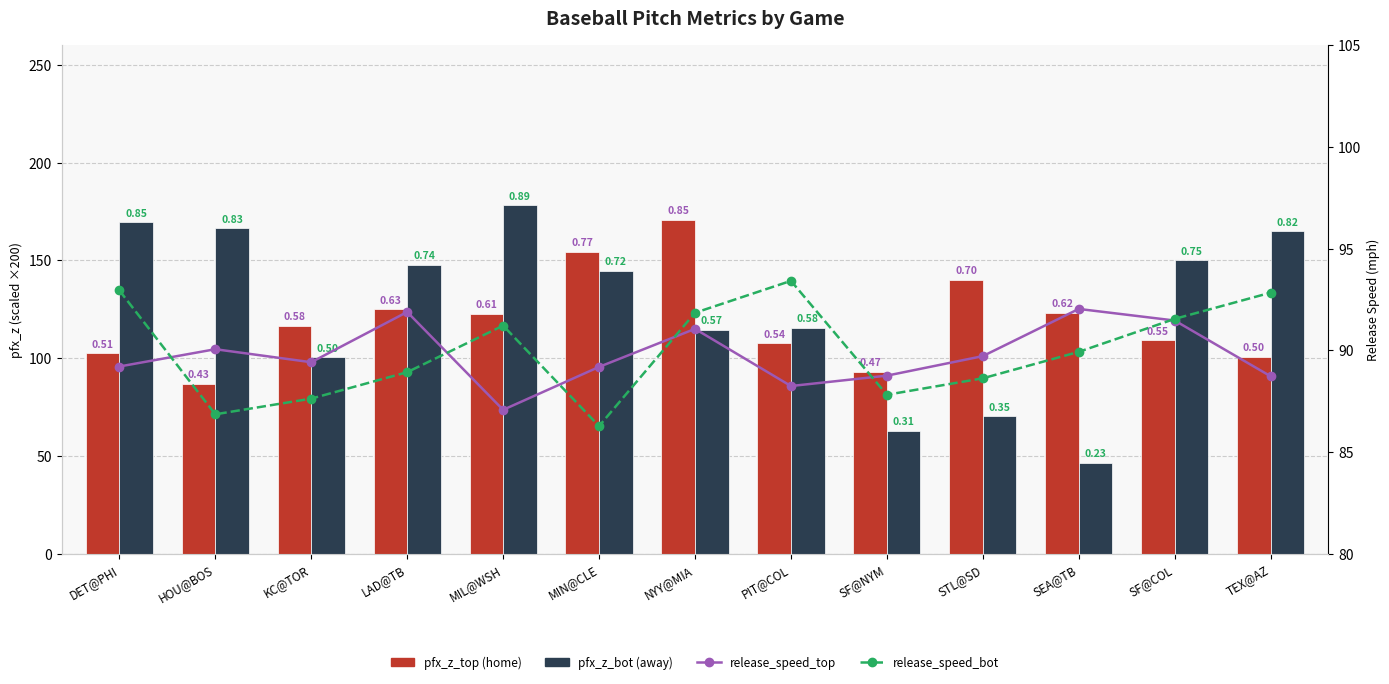

What is the label of the 9th bar from the right?

MIL@WSH